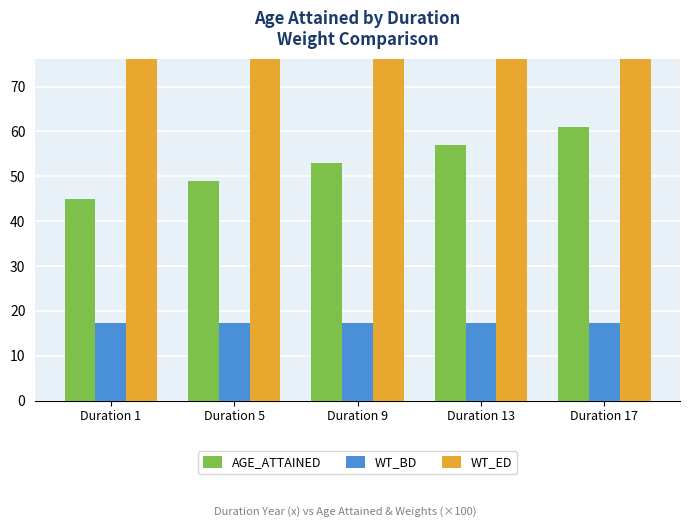

At which category does the chart reach its minimum across all series?

Duration 1